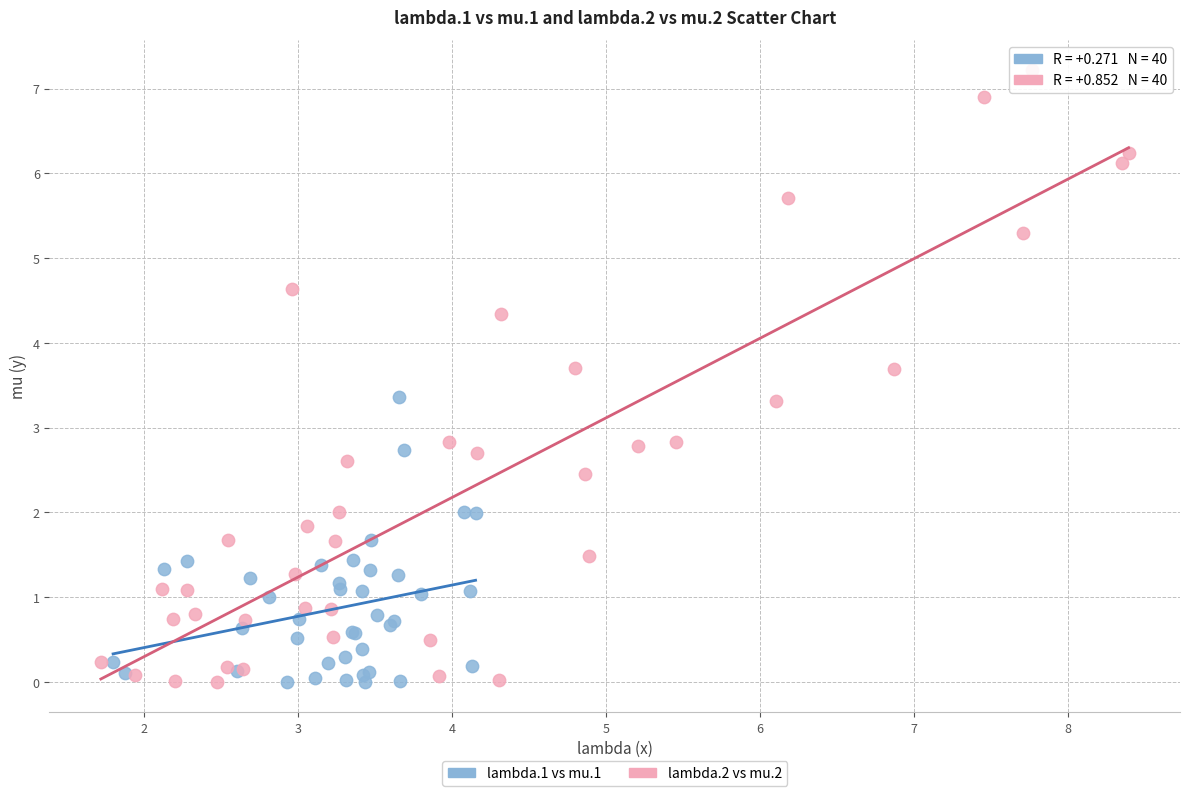

Which series has the widest spread of Y values?

lambda.2 vs mu.2